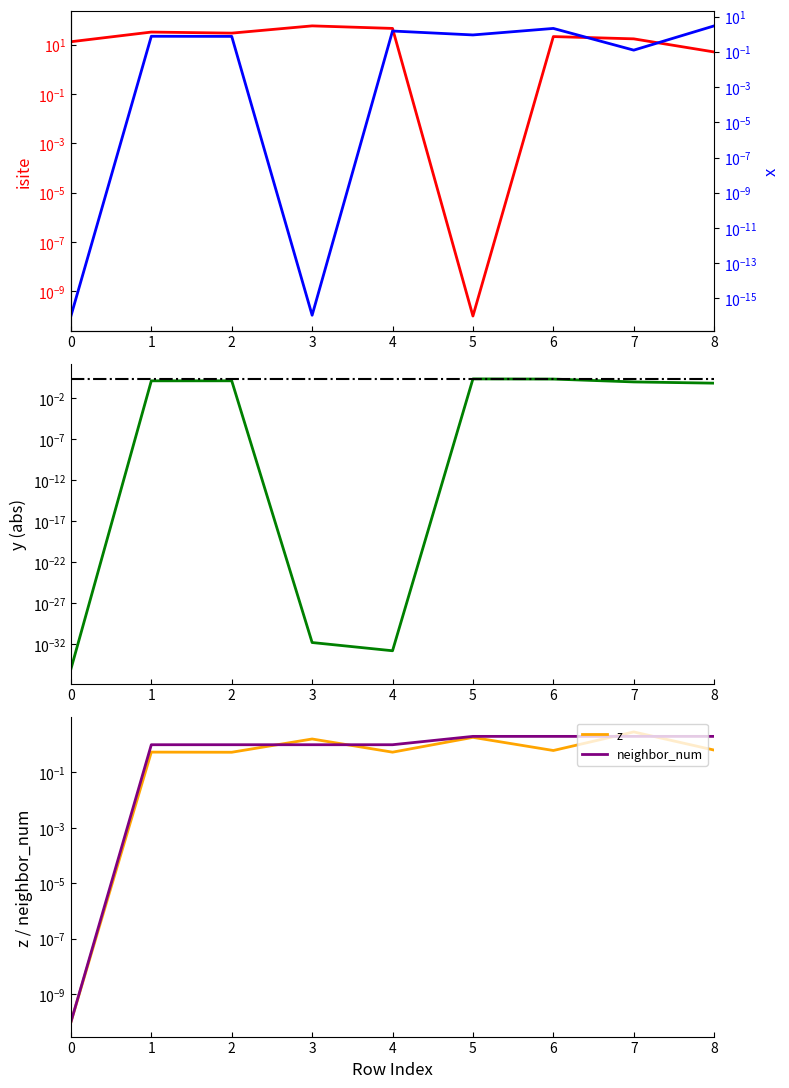

Which series has the largest total across all categories?

isite